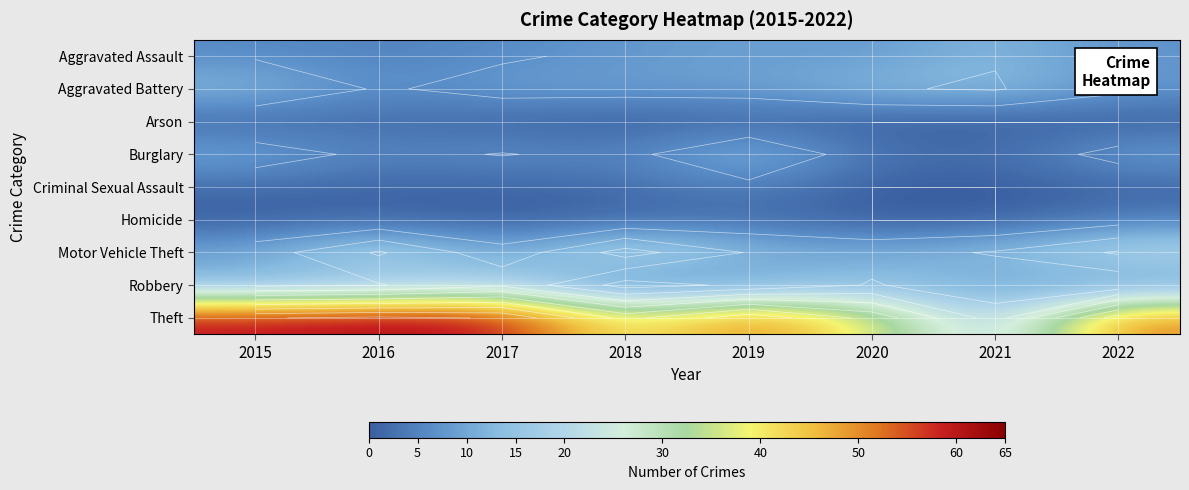

What is the total value across all series at 2019?

112